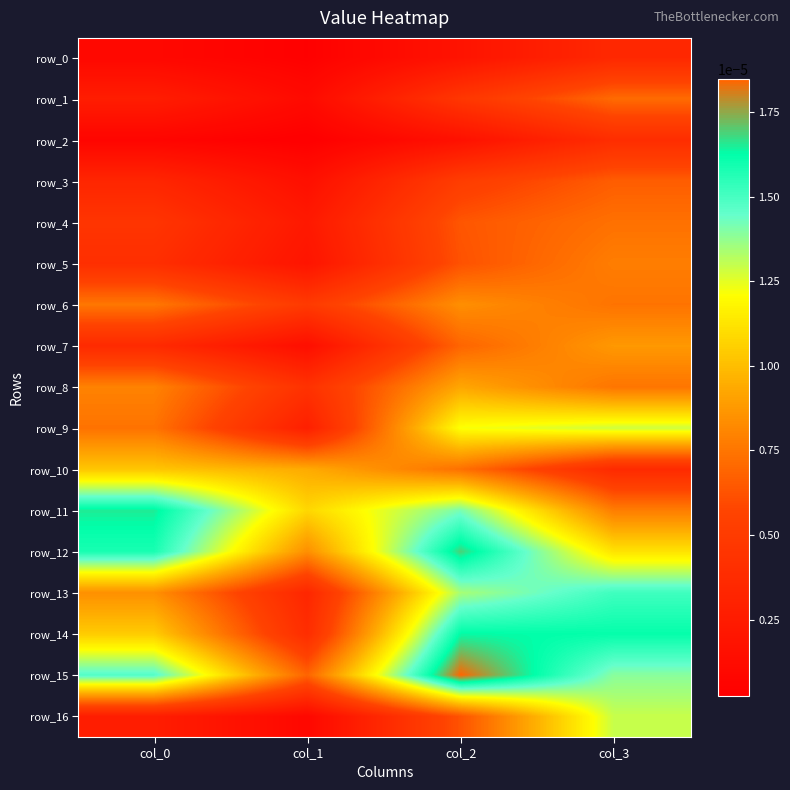

Is it true that row_0 equals 0.0 at col_1?

False